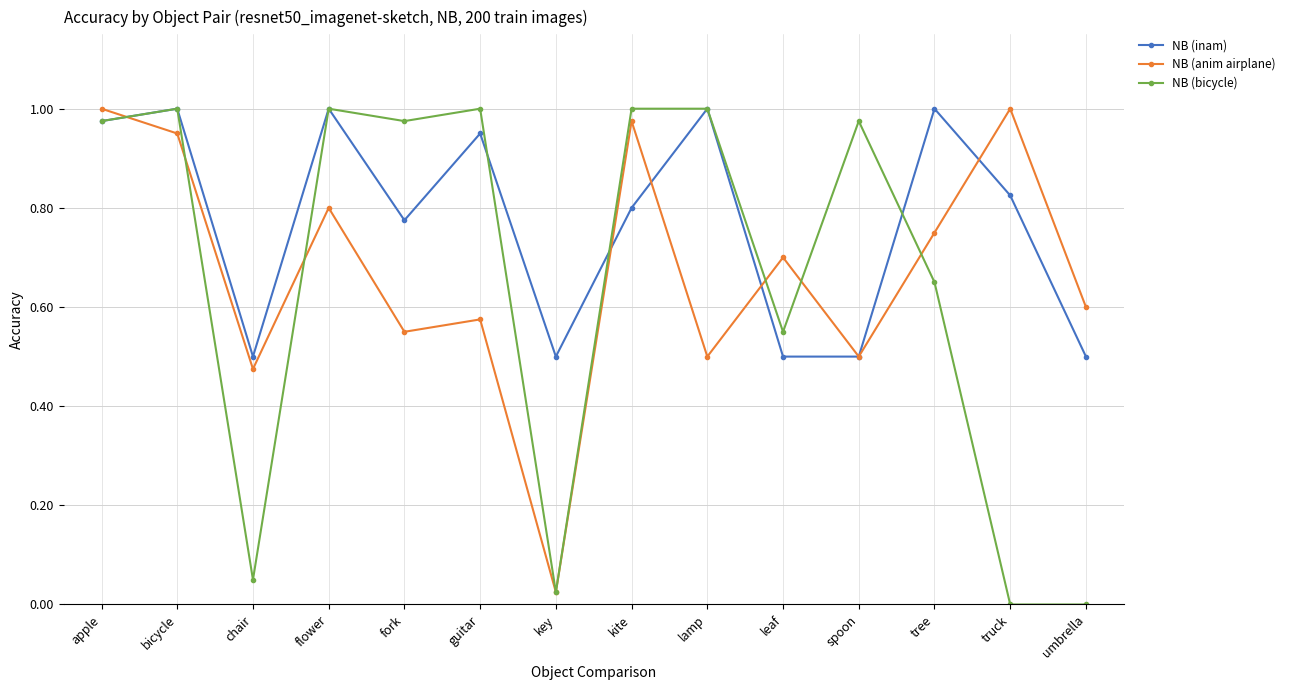

Where is the first local minimum for NB (inam)?

chair